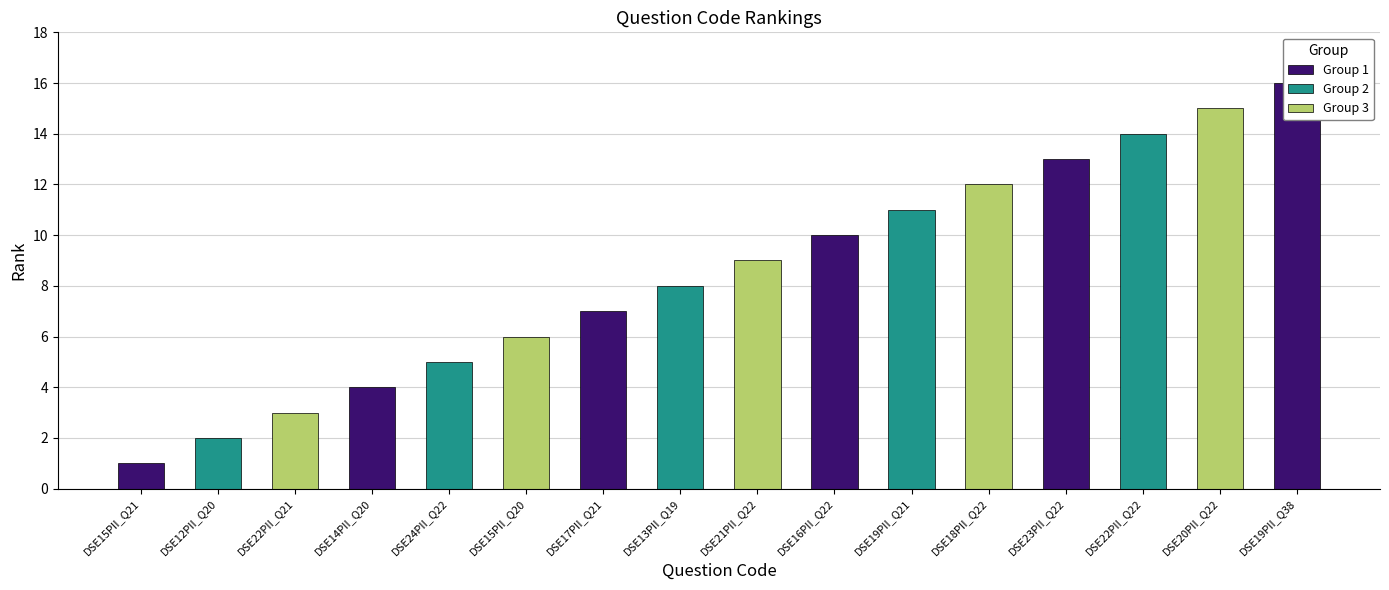

What is the greatest value displayed?

16